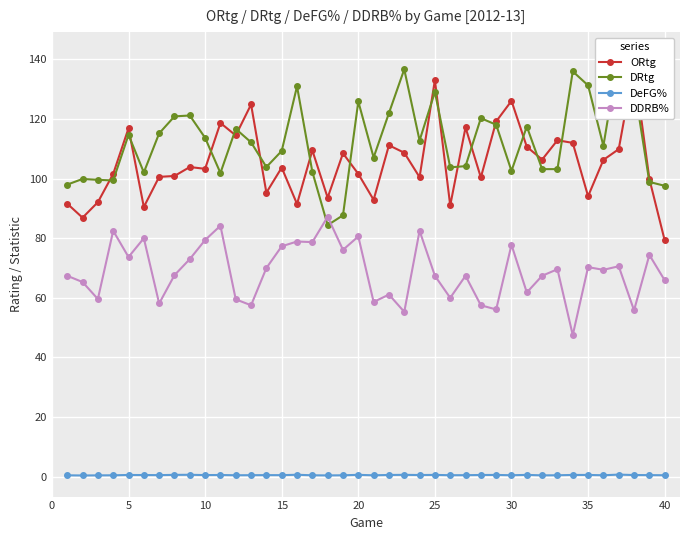

Where is the first local minimum for DRtg?

15